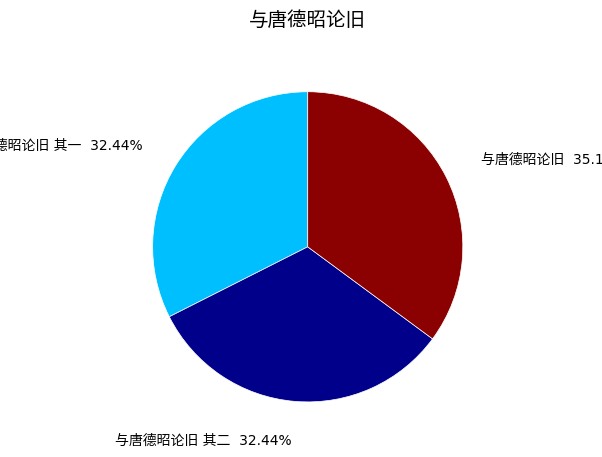

To the nearest percent, what is the average slice percentage?

33%